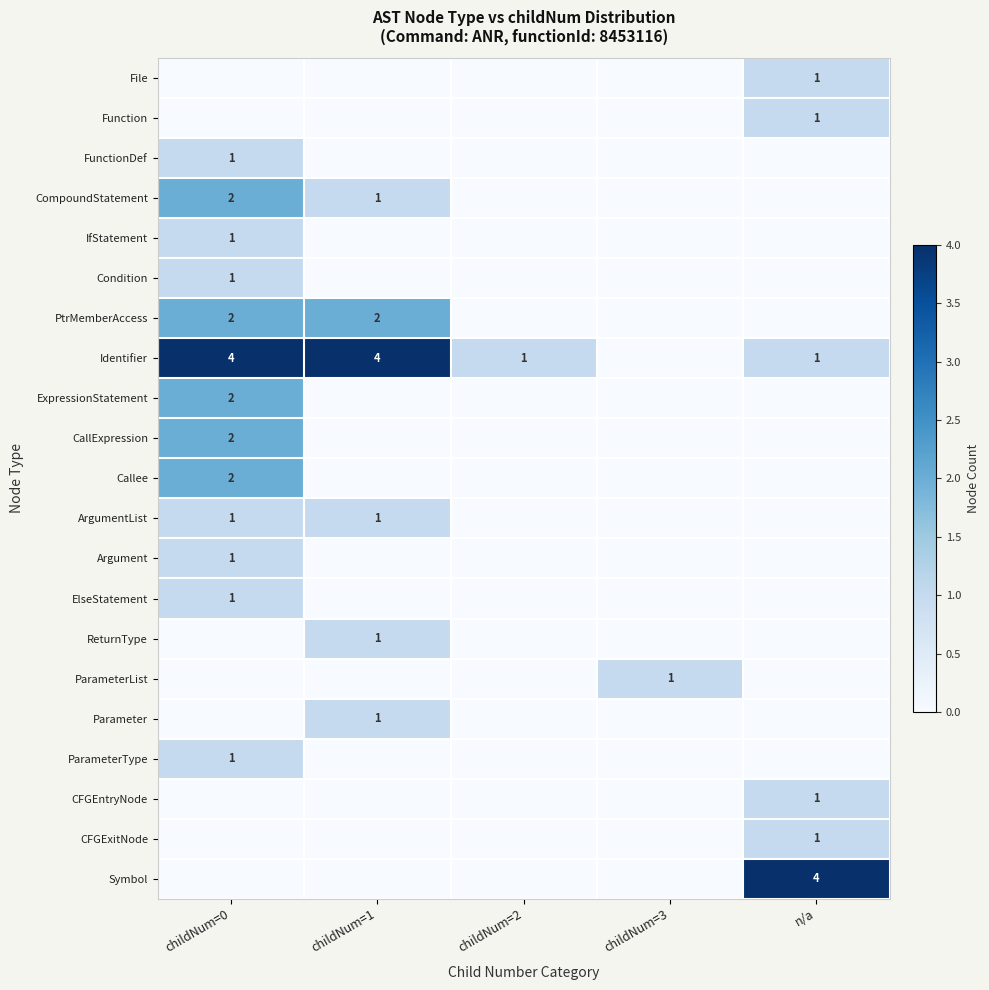

Is it true that ArgumentList equals 2 at childNum=1?

False